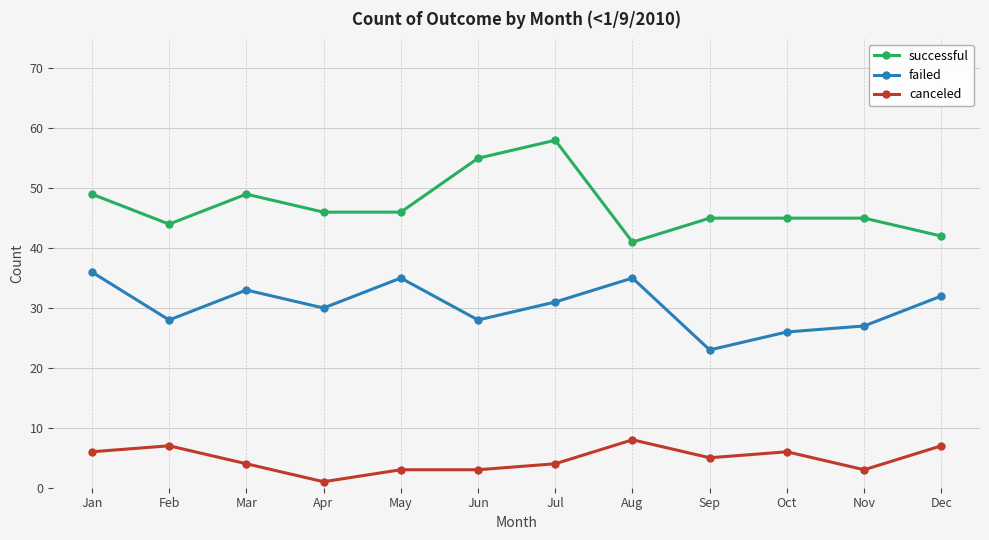

What is the difference between the highest and lowest values at Mar?

45